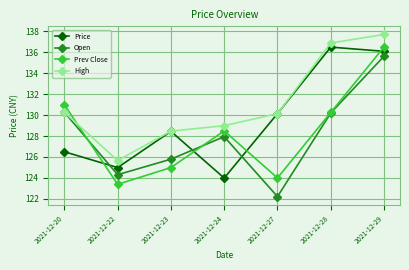

What is the lowest value of the High series?

125.7